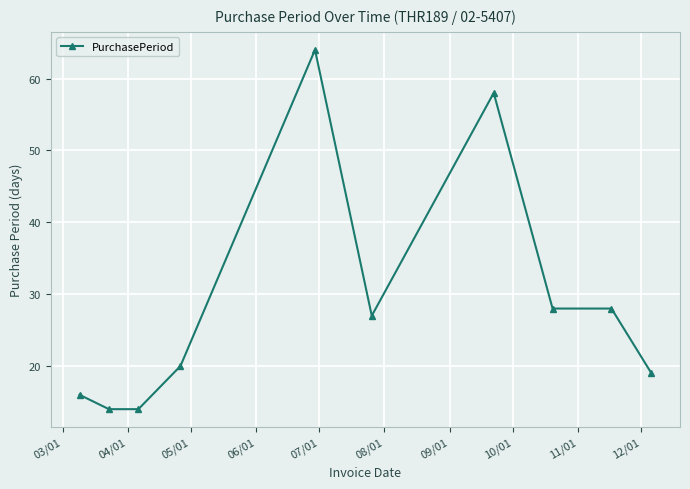

What is the value of the 4th point from the left?

20